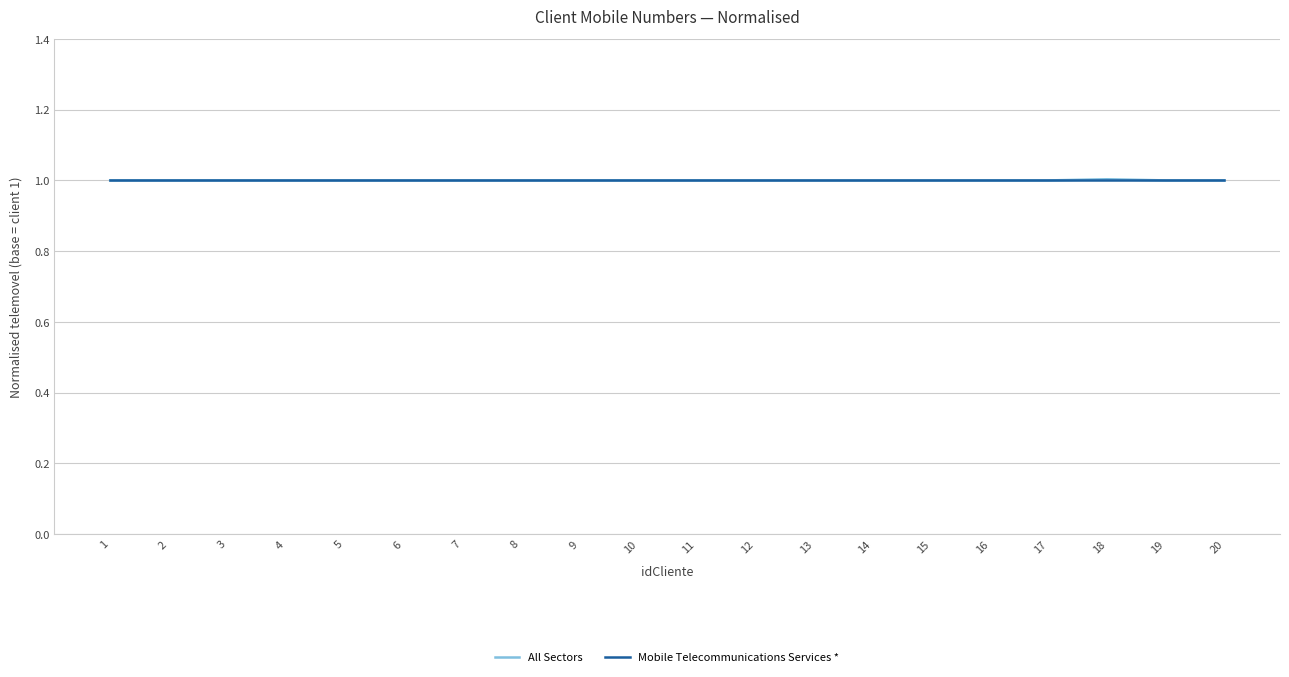

How many lines are shown in the chart?

2